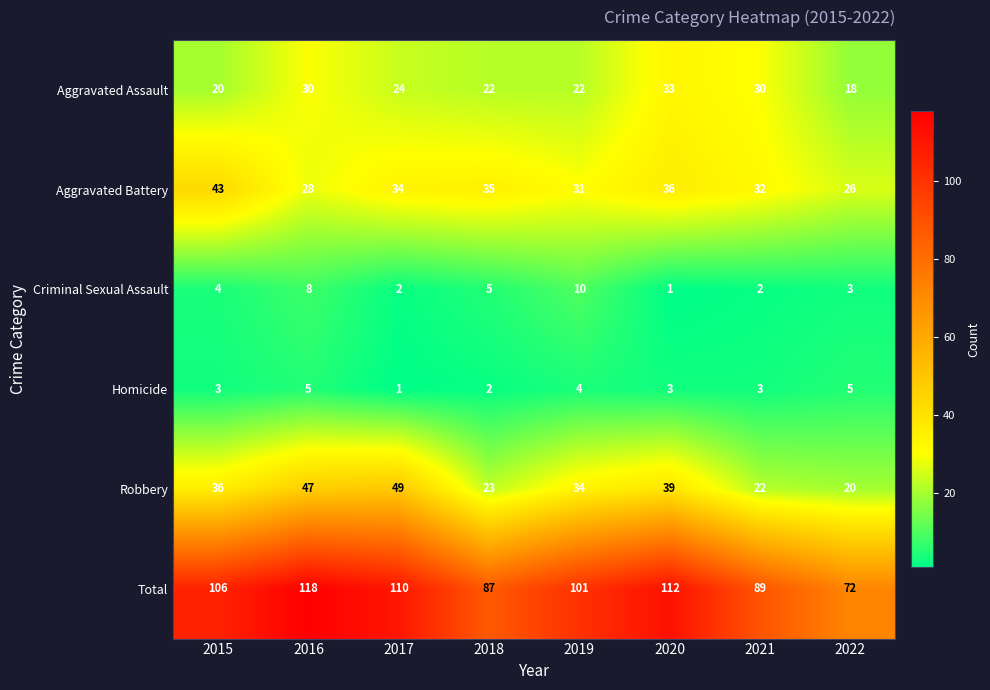

How many data points does each series have?

8